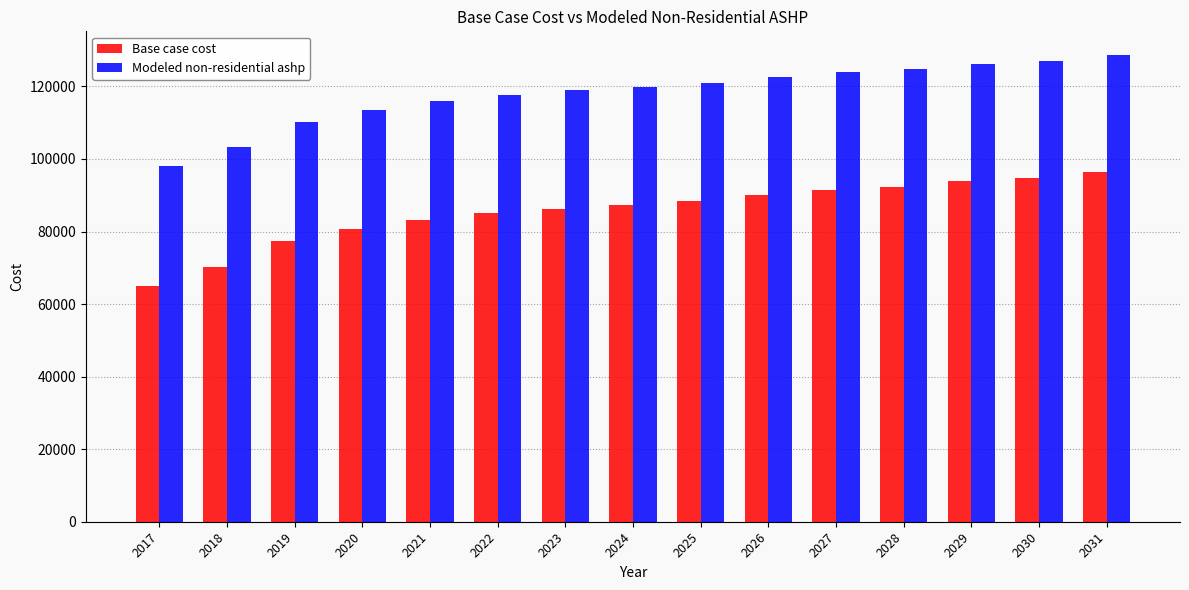

Rank the series by their average value, from highest to lowest.

Modeled non-residential ashp, Base case cost